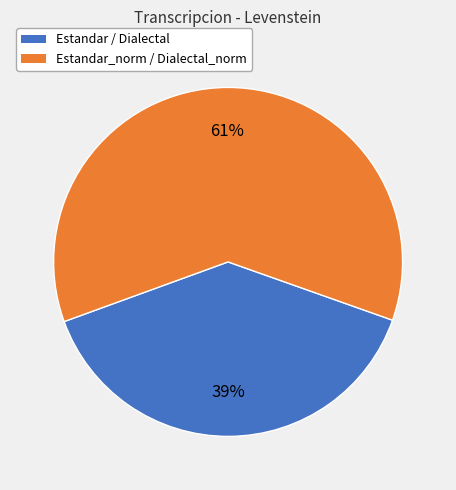

How many slices are in this pie chart?

2